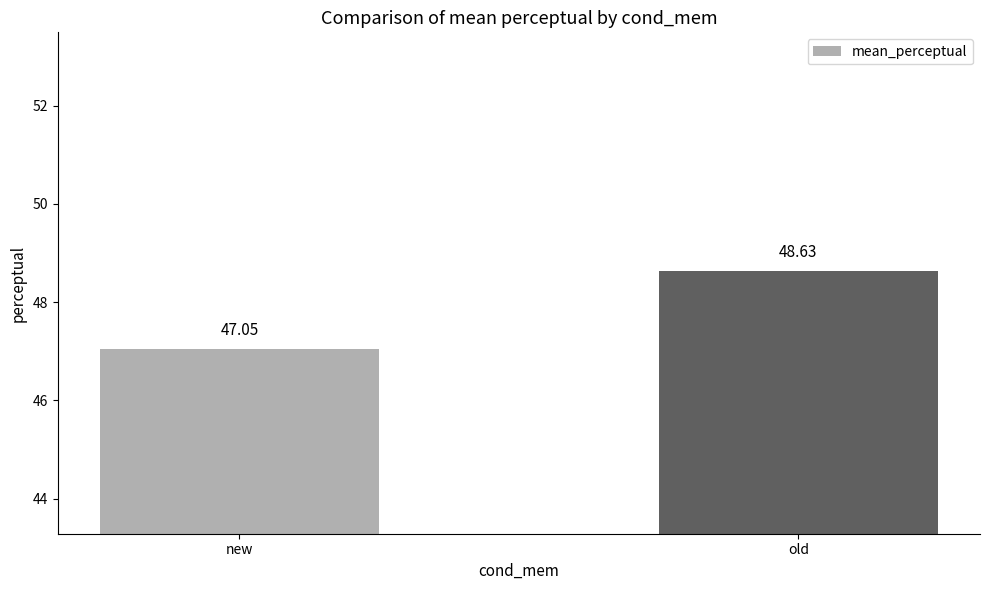

Rank the categories by value from highest to lowest.

old, new